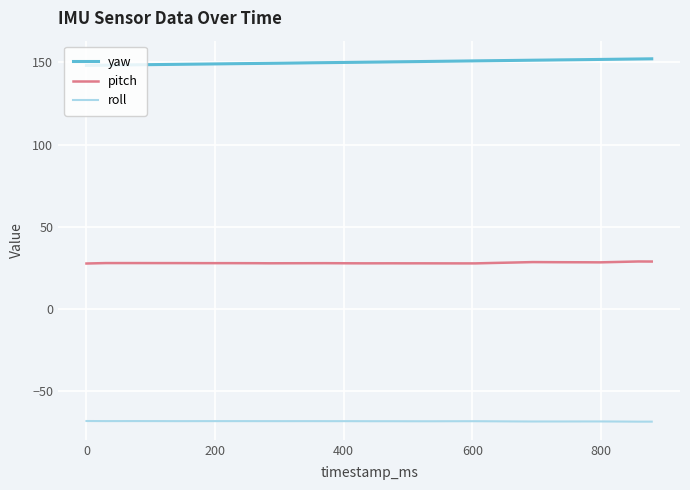

What is the sum of all pitch values?

1115.7